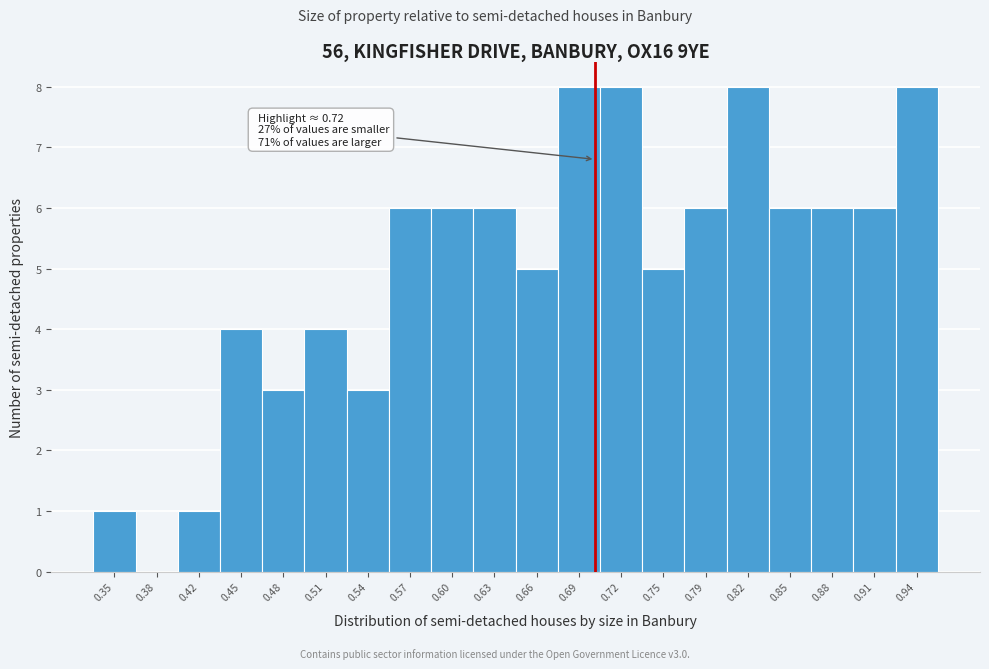

Reading right to left, extract all data points from this chart.

0.94=8	0.91=6	0.88=6	0.85=6	0.82=8	0.79=6	0.75=5	0.72=8	0.69=8	0.66=5	0.63=6	0.60=6	0.57=6	0.54=3	0.51=4	0.48=3	0.45=4	0.42=1	0.38=0	0.35=1